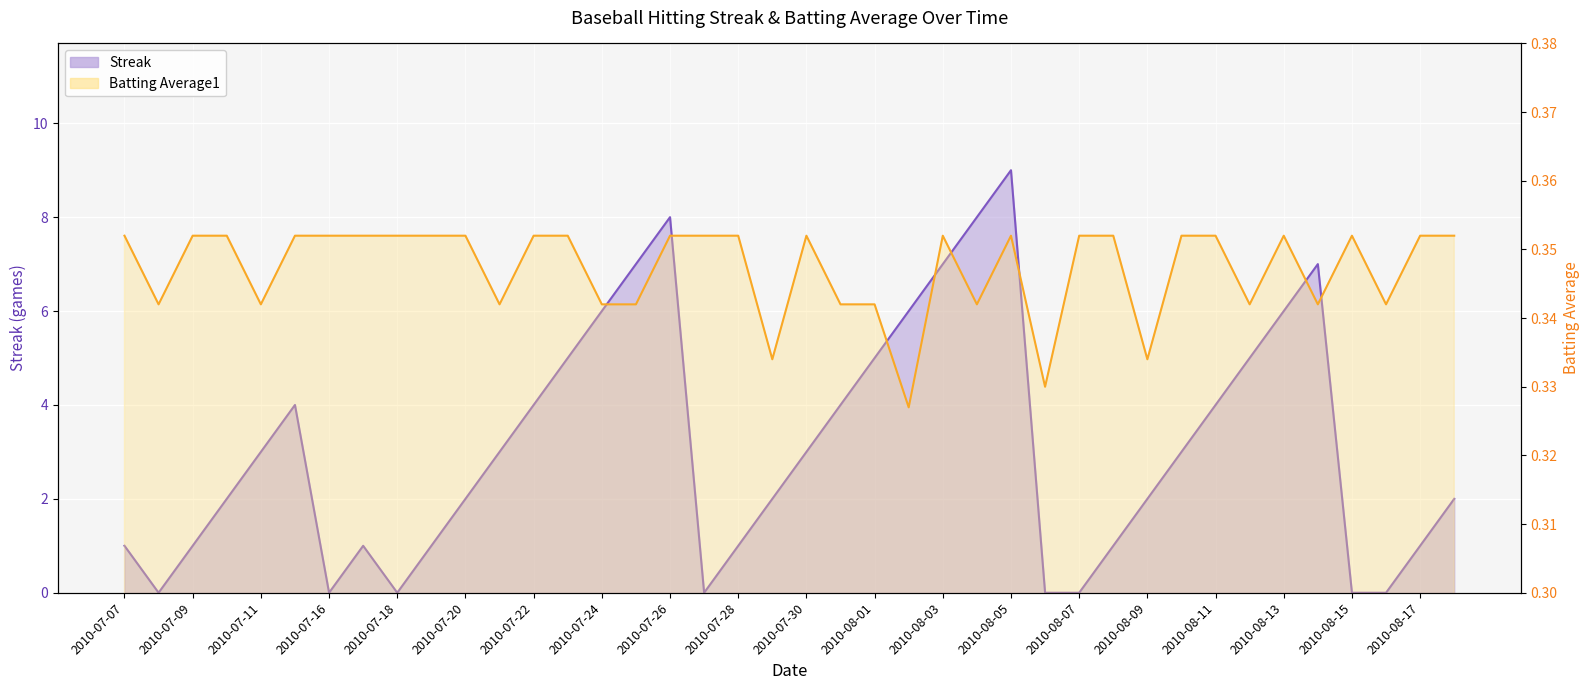

List the labels in order of Batting Average1 value, smallest first.

2010-08-02, 2010-08-06, 2010-07-29, 2010-08-09, 2010-07-08, 2010-07-11, 2010-07-21, 2010-07-24, 2010-07-25, 2010-07-31, 2010-08-01, 2010-08-04, 2010-08-12, 2010-08-14, 2010-08-16, 2010-07-07, 2010-07-09, 2010-07-10, 2010-07-15, 2010-07-16, 2010-07-17, 2010-07-18, 2010-07-19, 2010-07-20, 2010-07-22, 2010-07-23, 2010-07-26, 2010-07-27, 2010-07-28, 2010-07-30, 2010-08-03, 2010-08-05, 2010-08-07, 2010-08-08, 2010-08-10, 2010-08-11, 2010-08-13, 2010-08-15, 2010-08-17, 2010-08-18